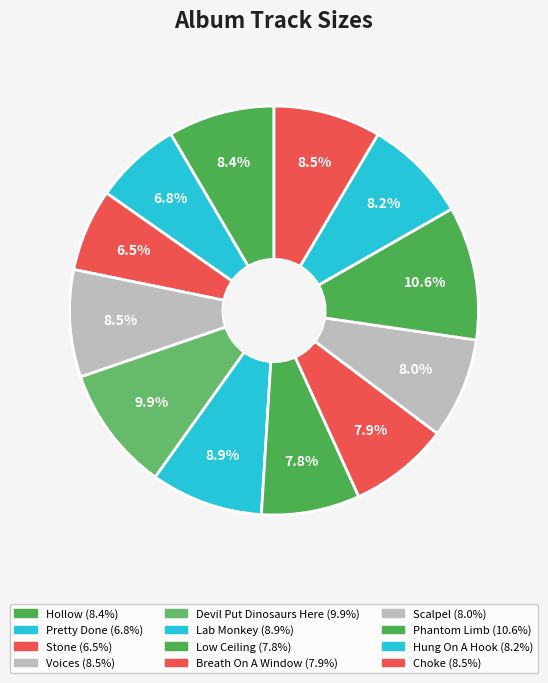

To the nearest percent, what is the difference between the largest and smallest slice percentages?

4%